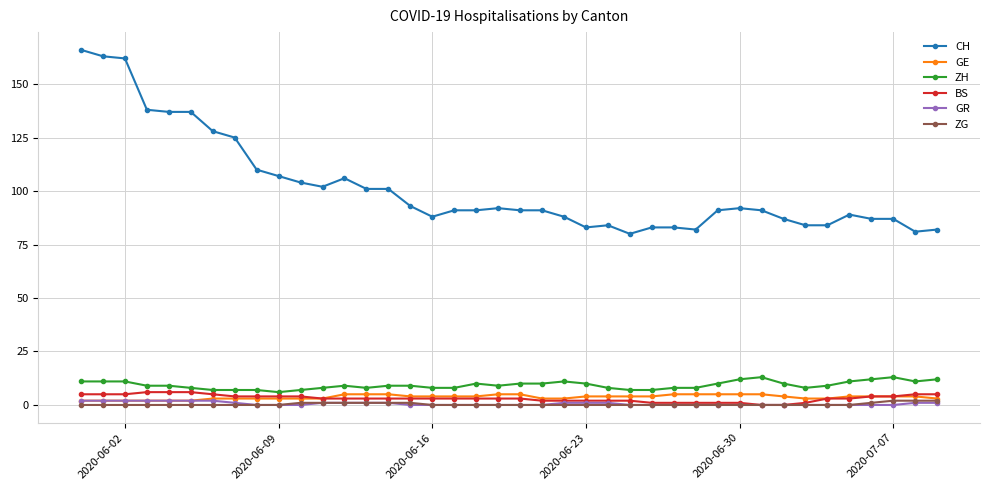

What is the maximum value for ZG?

2